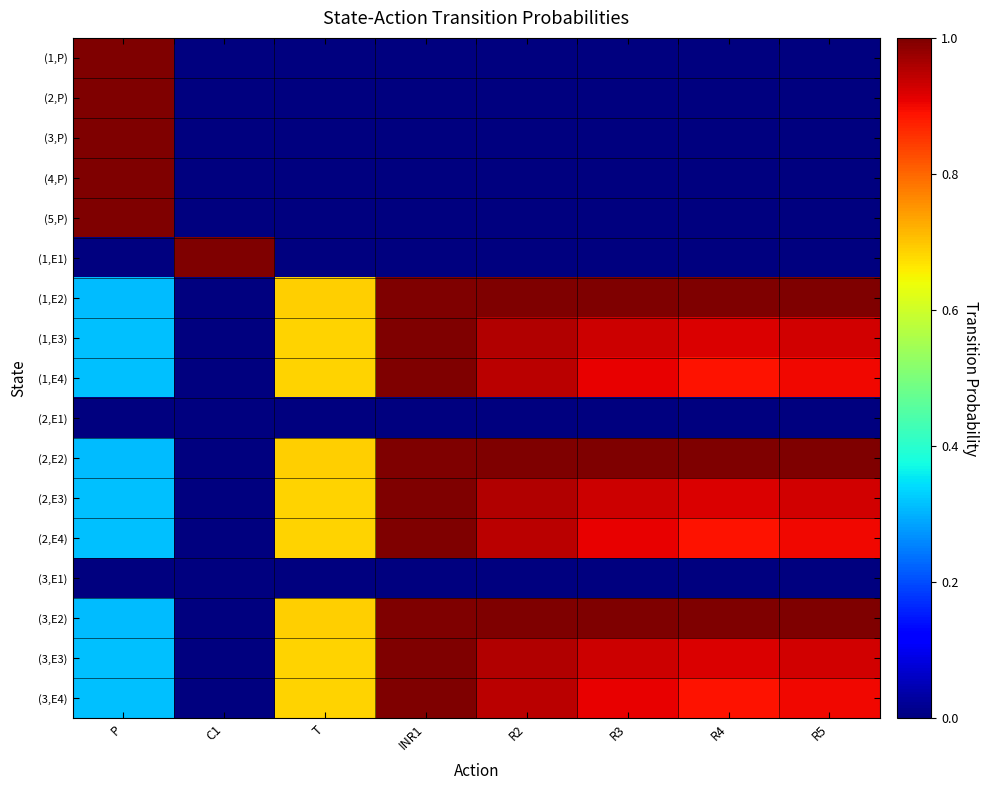

Reading left to right, list all the values displayed in this chart.

(1,P): P=1.0	C1=0.0	T=0.0	INR1=0.0	R2=0.0	R3=0.0	R4=0.0	R5=0.0
(2,P): P=1.0	C1=0.0	T=0.0	INR1=0.0	R2=0.0	R3=0.0	R4=0.0	R5=0.0
(3,P): P=1.0	C1=0.0	T=0.0	INR1=0.0	R2=0.0	R3=0.0	R4=0.0	R5=0.0
(4,P): P=1.0	C1=0.0	T=0.0	INR1=0.0	R2=0.0	R3=0.0	R4=0.0	R5=0.0
(5,P): P=1.0	C1=0.0	T=0.0	INR1=0.0	R2=0.0	R3=0.0	R4=0.0	R5=0.0
(1,E1): P=0.0	C1=1.0	T=0.0	INR1=0.0	R2=0.0	R3=0.0	R4=0.0	R5=0.0
(1,E2): P=0.3	C1=0.0	T=0.7	INR1=1.0	R2=1.0	R3=1.0	R4=1.0	R5=1.0
(1,E3): P=0.3	C1=0.0	T=0.7	INR1=1.0	R2=1.0	R3=0.9	R4=0.9	R5=0.9
(1,E4): P=0.3	C1=0.0	T=0.7	INR1=1.0	R2=0.9	R3=0.9	R4=0.9	R5=0.9
(2,E1): P=0.0	C1=0.0	T=0.0	INR1=0.0	R2=0.0	R3=0.0	R4=0.0	R5=0.0
(2,E2): P=0.3	C1=0.0	T=0.7	INR1=1.0	R2=1.0	R3=1.0	R4=1.0	R5=1.0
(2,E3): P=0.3	C1=0.0	T=0.7	INR1=1.0	R2=1.0	R3=0.9	R4=0.9	R5=0.9
(2,E4): P=0.3	C1=0.0	T=0.7	INR1=1.0	R2=0.9	R3=0.9	R4=0.9	R5=0.9
(3,E1): P=0.0	C1=0.0	T=0.0	INR1=0.0	R2=0.0	R3=0.0	R4=0.0	R5=0.0
(3,E2): P=0.3	C1=0.0	T=0.7	INR1=1.0	R2=1.0	R3=1.0	R4=1.0	R5=1.0
(3,E3): P=0.3	C1=0.0	T=0.7	INR1=1.0	R2=1.0	R3=0.9	R4=0.9	R5=0.9
(3,E4): P=0.3	C1=0.0	T=0.7	INR1=1.0	R2=0.9	R3=0.9	R4=0.9	R5=0.9